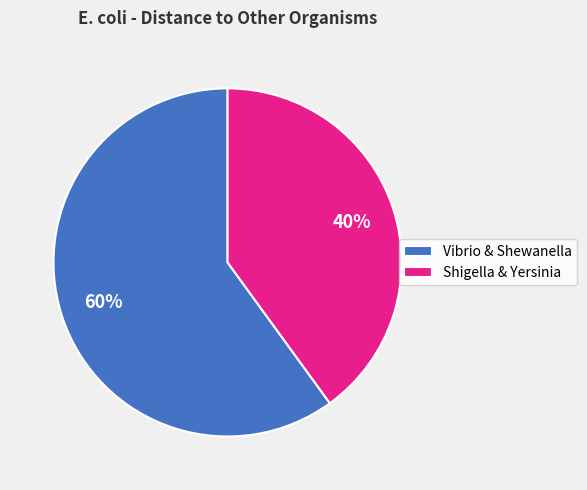

To the nearest percent, what is the combined percentage of Shigella & Yersinia and Vibrio & Shewanella?

100%